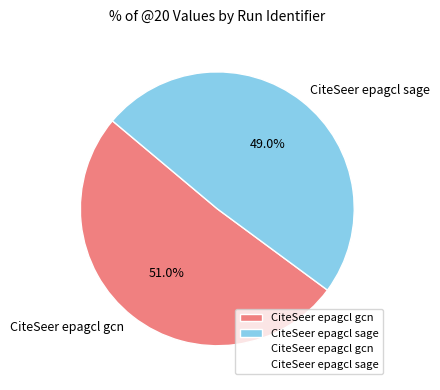

How many slices are in this pie chart?

2